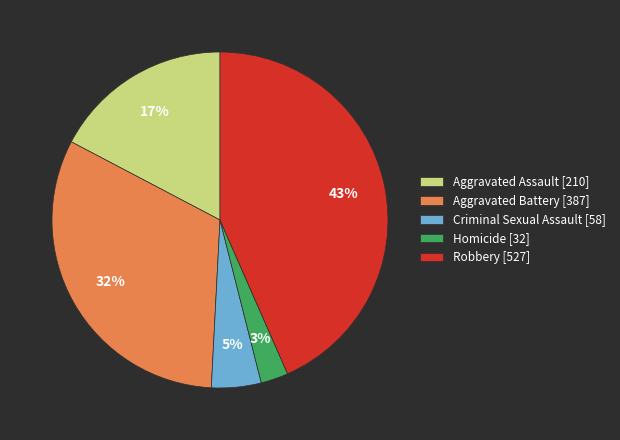

Is it true that Robbery is 43% of the pie?

True